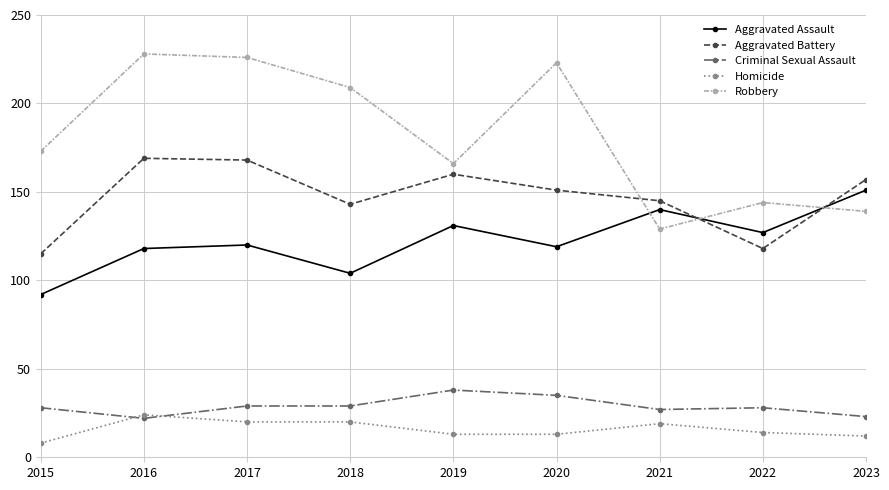

True or false: Aggravated Assault and Homicide intersect in this chart.

False